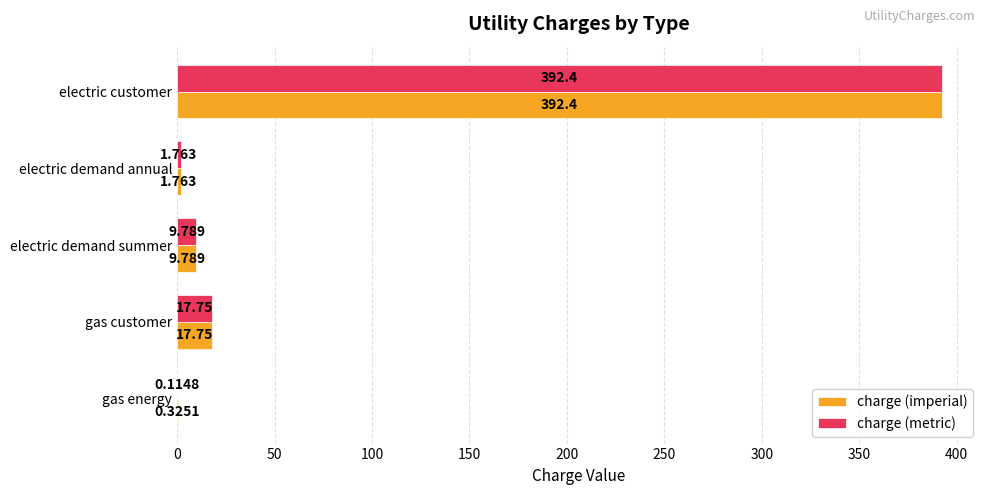

What are all the series names shown in the legend?

charge (imperial), charge (metric)